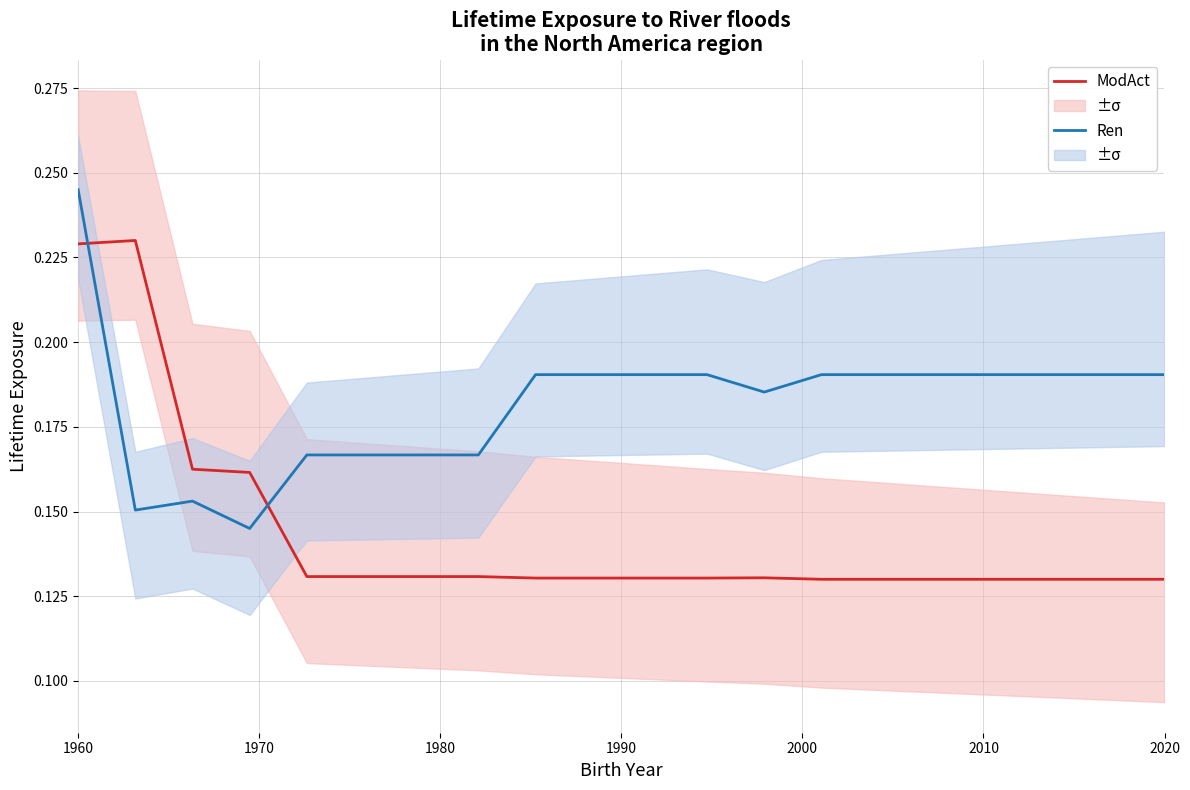

How many intersections are there between Ren and ModAct?

2